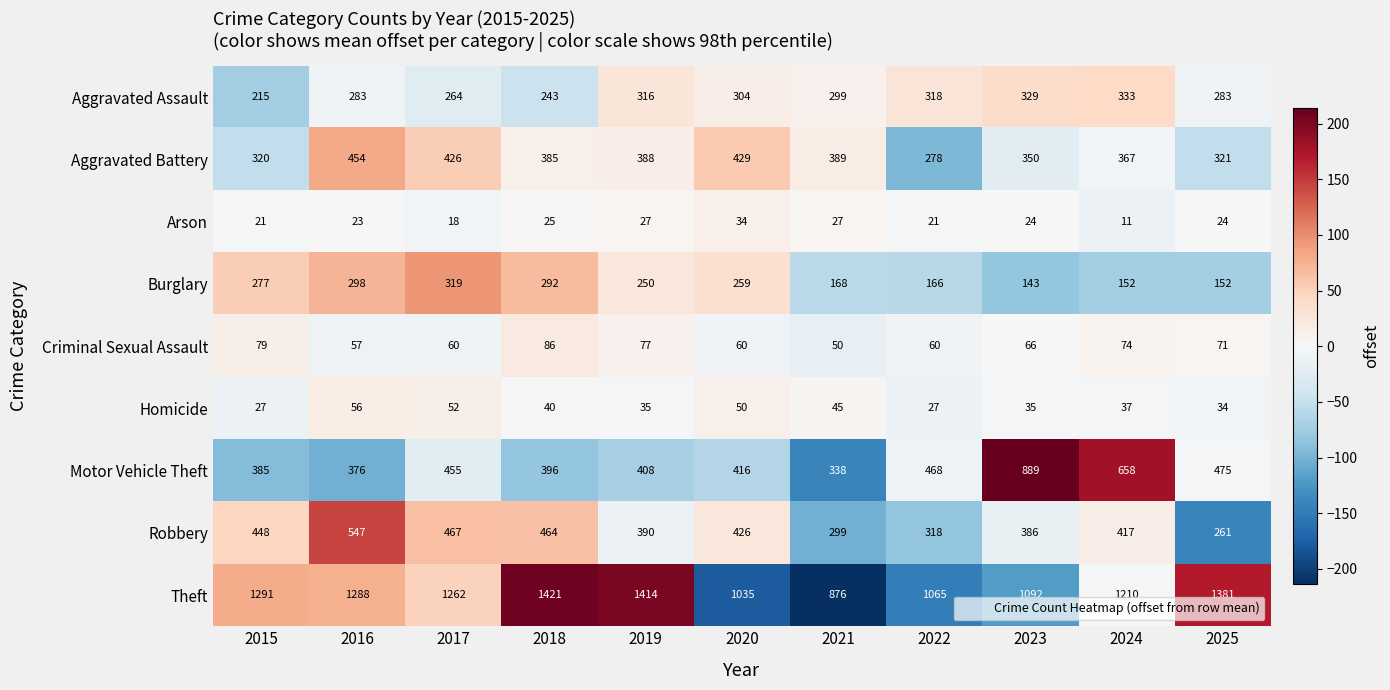

Which series has the largest total across all categories?

Theft